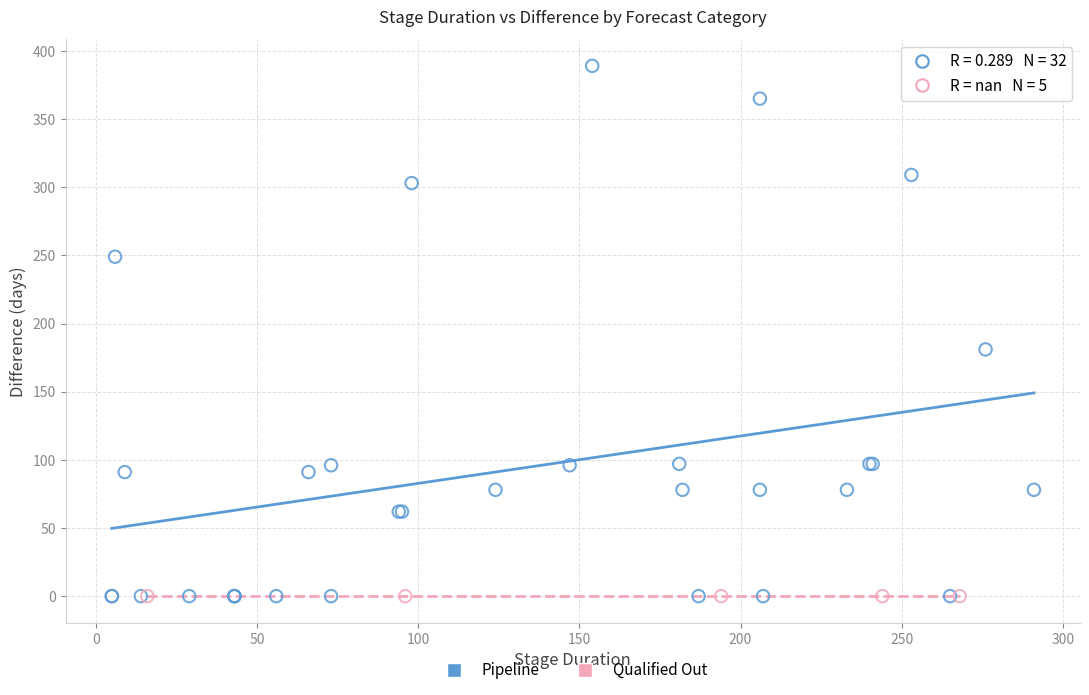

Which series reaches the maximum Y coordinate?

Pipeline